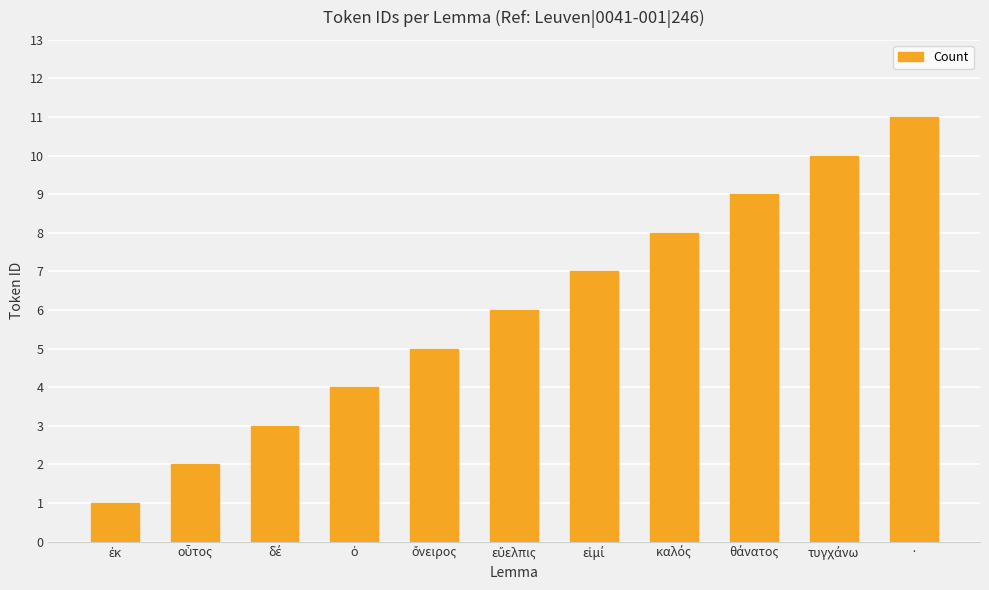

How many series are shown in this chart?

1